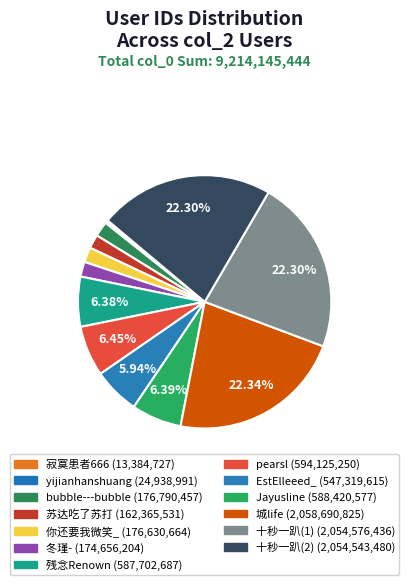

What percentage is the Jayusline slice, to the nearest percent?

6%